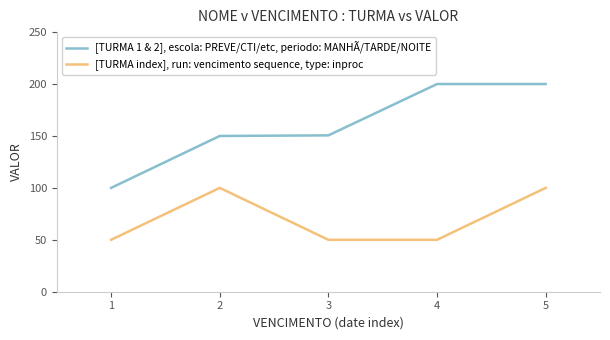

The [TURMA 1 & 2], escola: PREVE/CTI/etc, periodo: MANHÃ/TARDE/NOITE series shows 200.0 at 5. True or false?

True